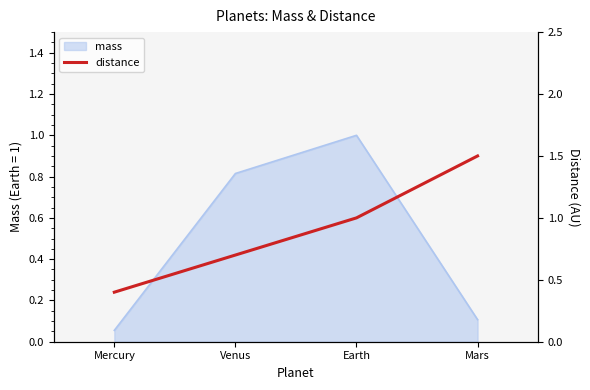

Rank the categories by mass value from lowest to highest.

Mercury, Mars, Venus, Earth